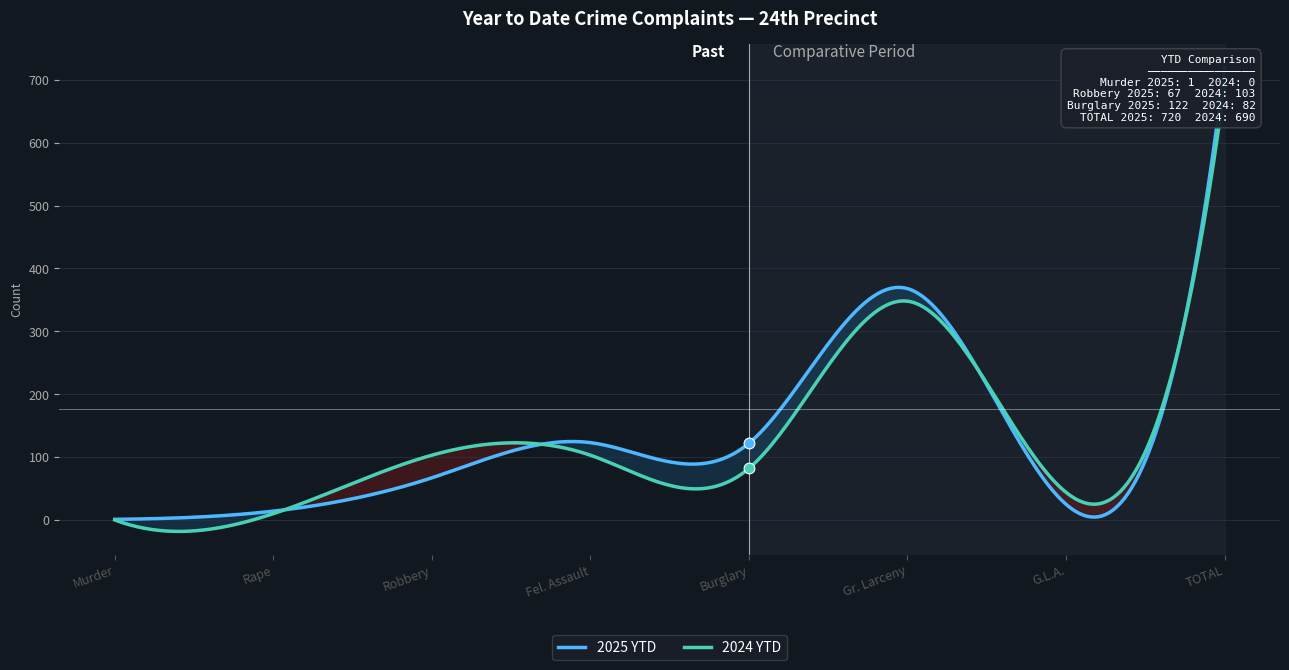

Which series reaches the maximum Y coordinate?

2025 YTD